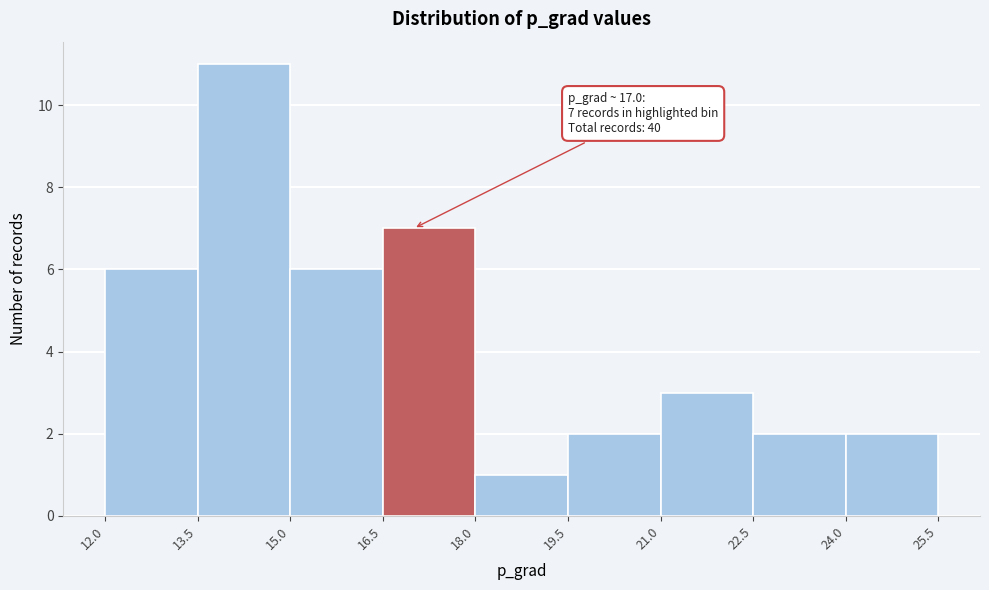

Over which range of the x-axis is the bar tallest?

13.5 to 15.0